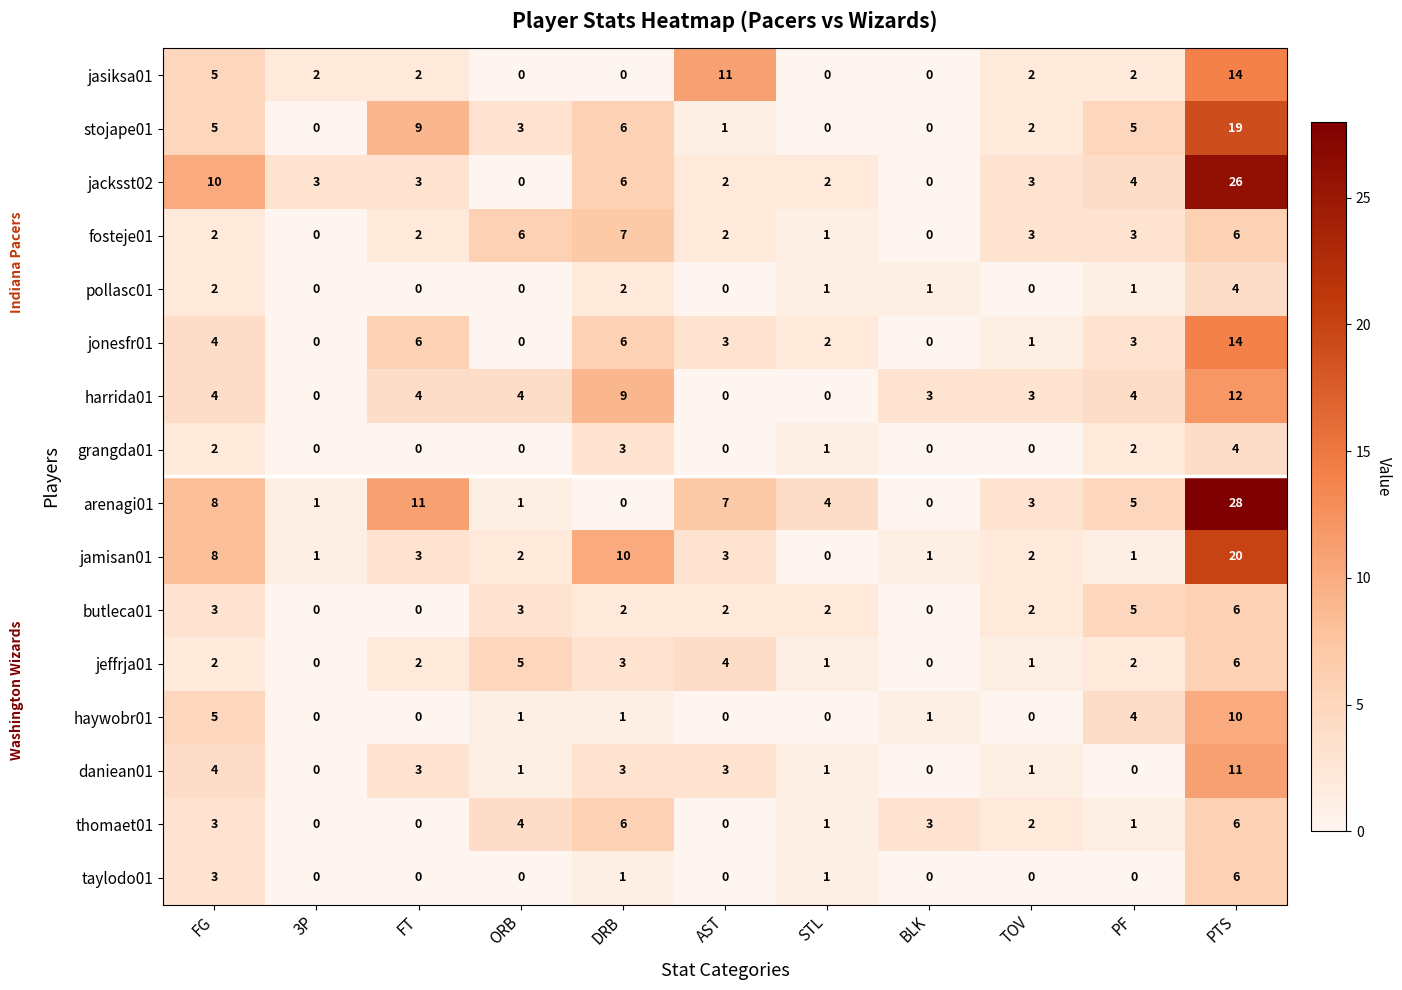

The value of jonesfr01 at STL is 2. True or false?

True